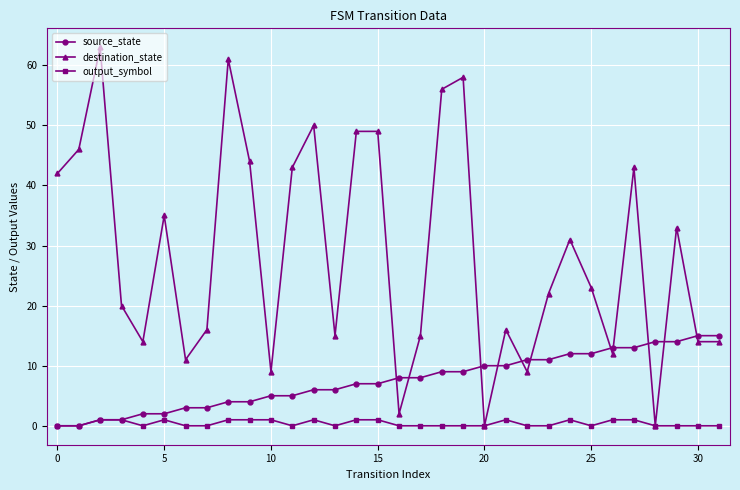

At how many categories does at least one series exceed 45?

8